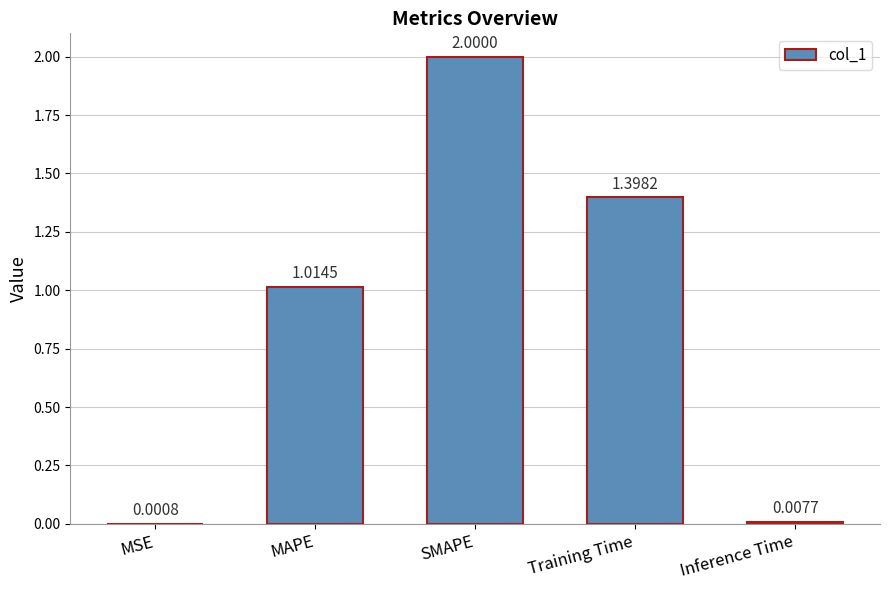

Is it true that the value at SMAPE is 2.0?

True